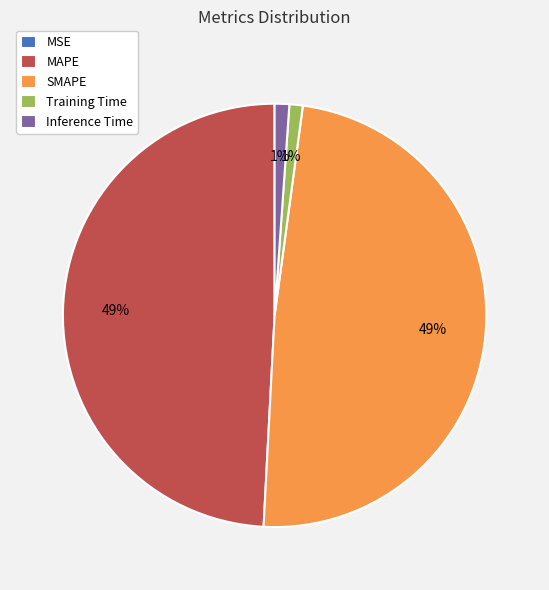

Does Inference Time account for over 50% of the chart?

No